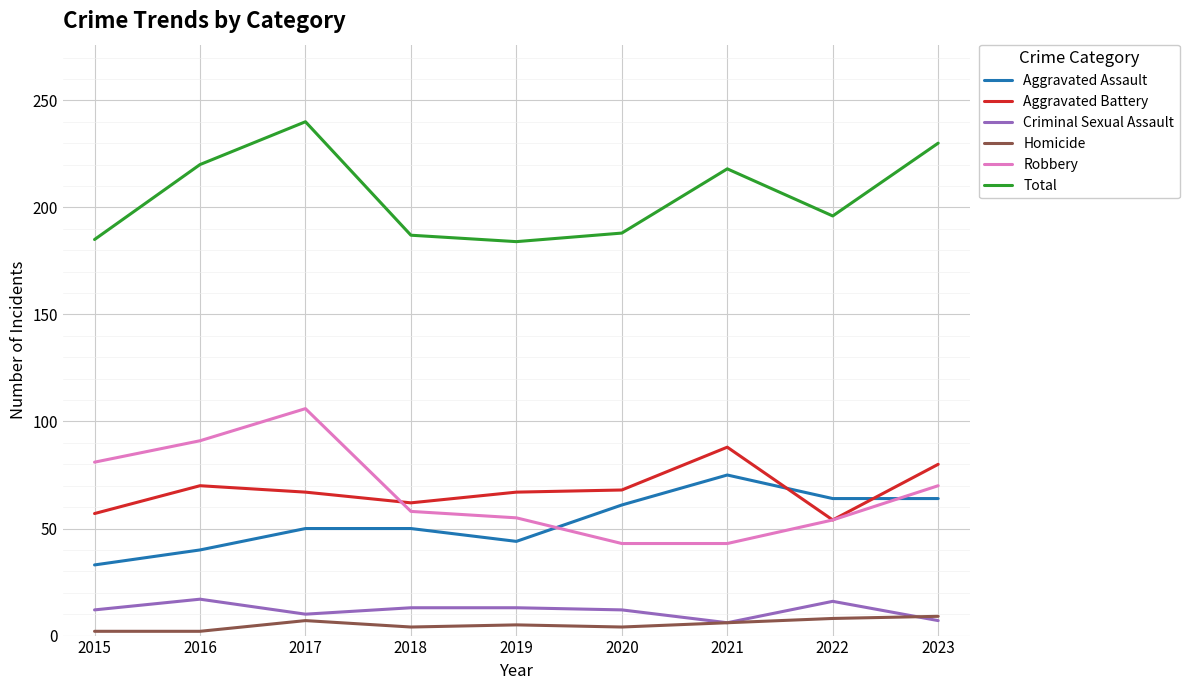

True or false: Homicide has more than 0 points higher than both neighbors.

True